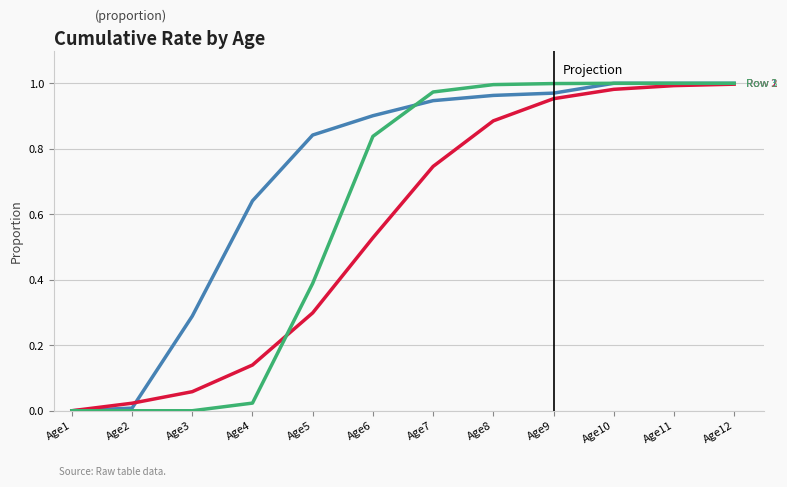

What is the total value across all series at Age10?

3.0